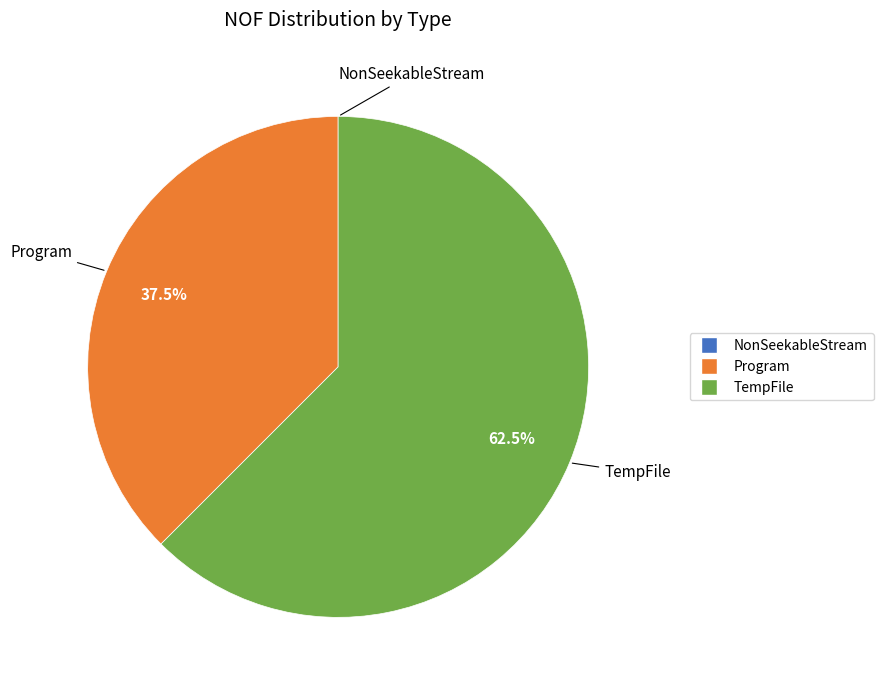

What is the largest slice in the pie chart?

TempFile